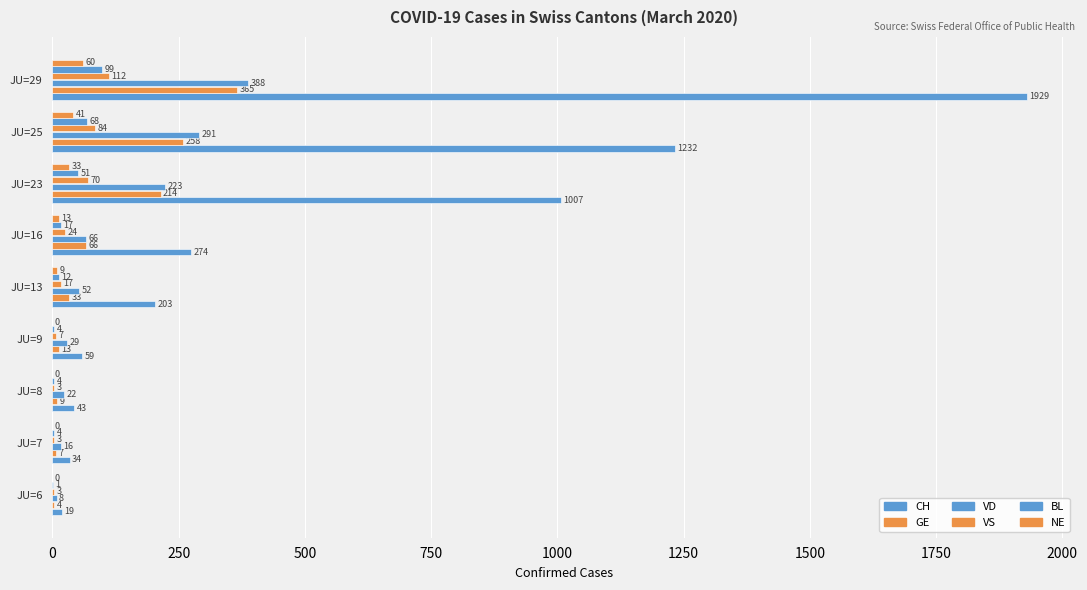

Count the number of categories in the chart.

9